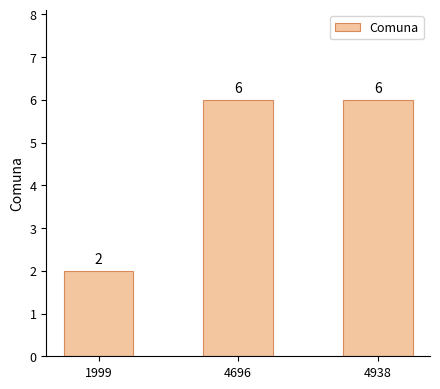

Does the chart contain any negative values?

No